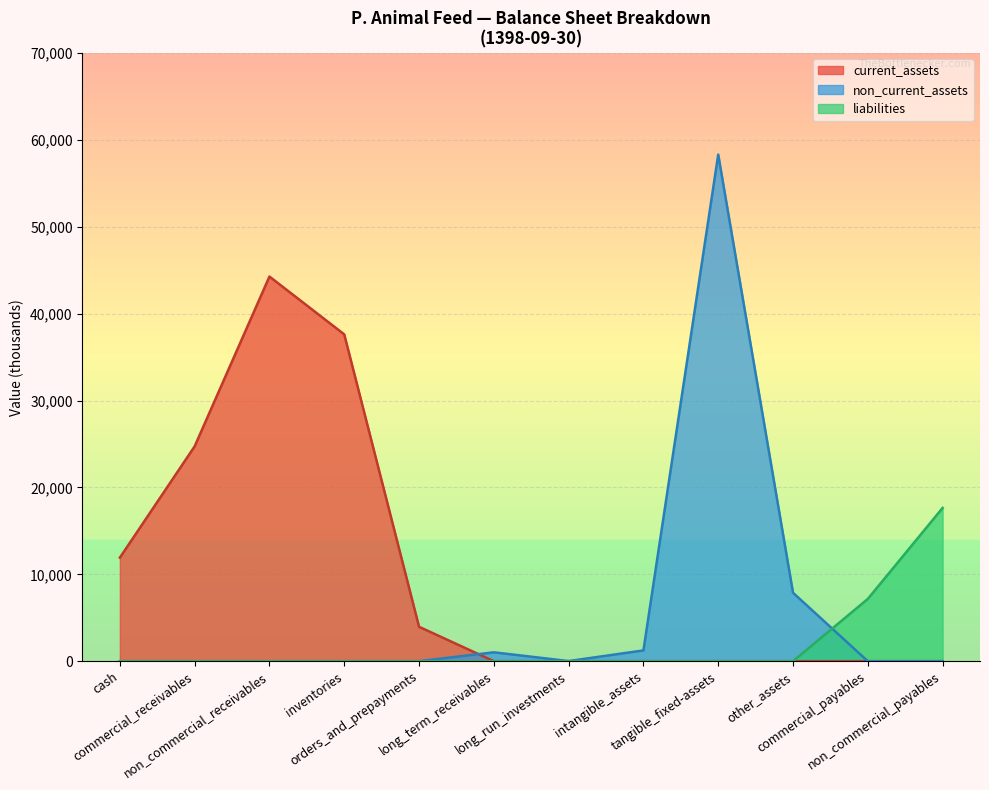

Which series has the largest total across all categories?

current_assets